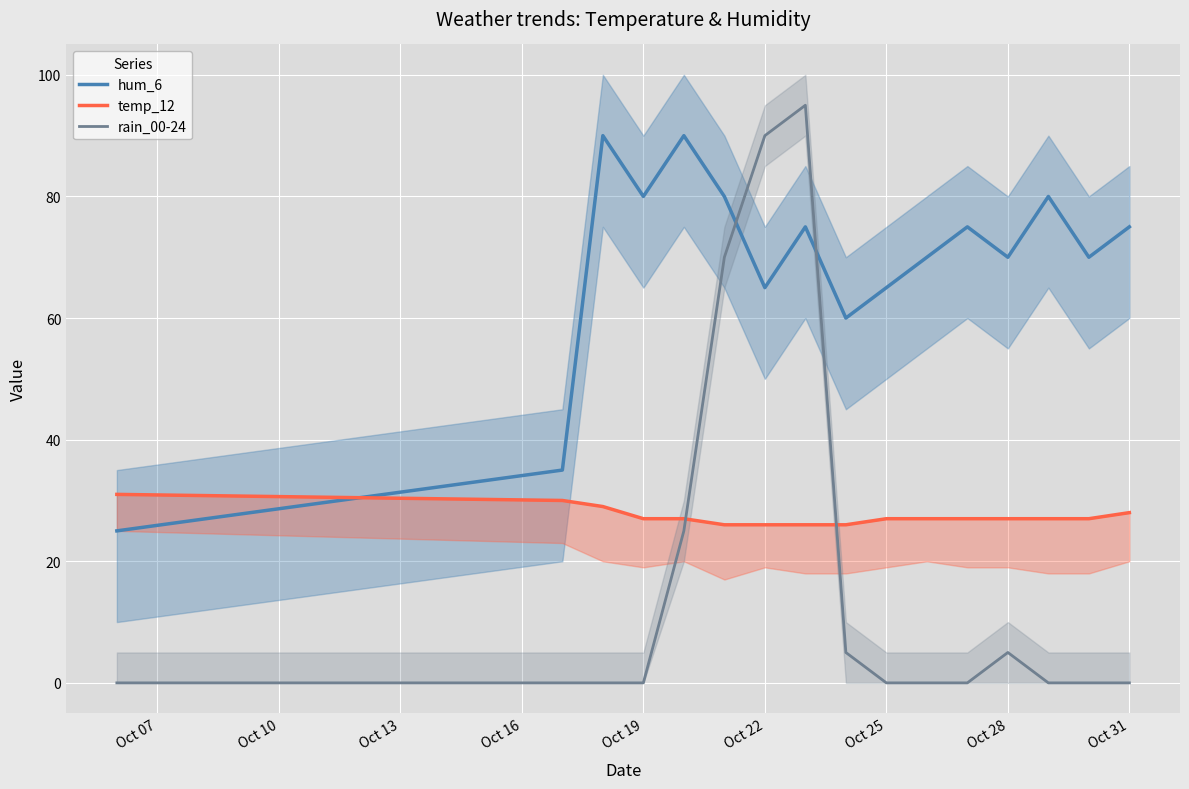

Which series has the widest spread of values?

rain_00-24